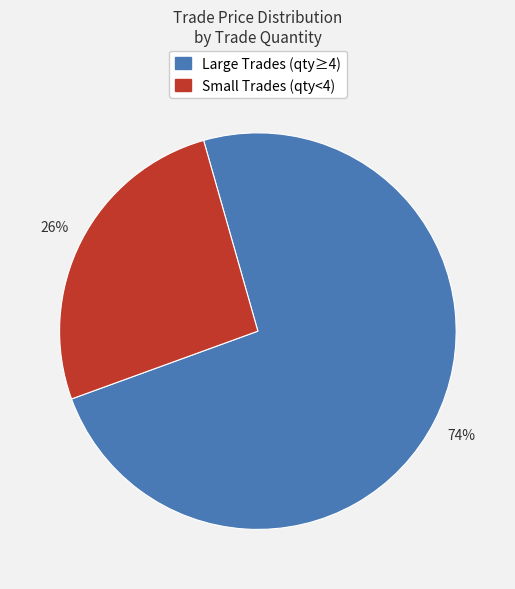

Count the number of slices in the pie.

2